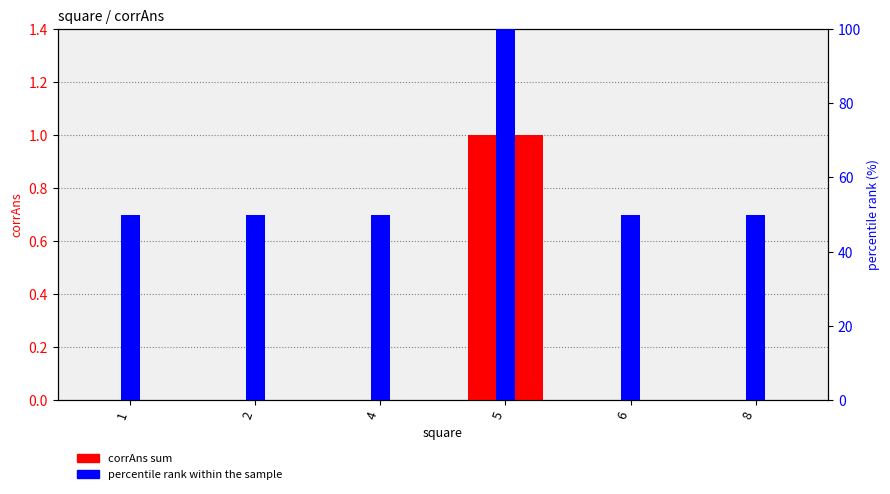

Which series has the largest total across all categories?

percentile rank within the sample